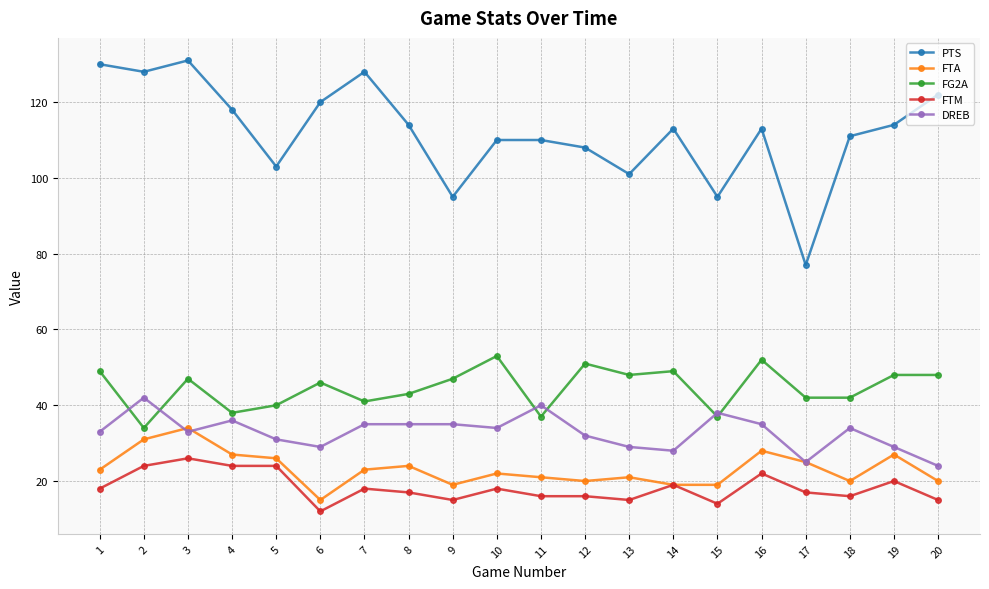

Reading left to right, extract all data points from this chart.

PTS: 1=130	2=128	3=131	4=118	5=103	6=120	7=128	8=114	9=95	10=110	11=110	12=108	13=101	14=113	15=95	16=113	17=77	18=111	19=114	20=122
FTA: 1=23	2=31	3=34	4=27	5=26	6=15	7=23	8=24	9=19	10=22	11=21	12=20	13=21	14=19	15=19	16=28	17=25	18=20	19=27	20=20
FG2A: 1=49	2=34	3=47	4=38	5=40	6=46	7=41	8=43	9=47	10=53	11=37	12=51	13=48	14=49	15=37	16=52	17=42	18=42	19=48	20=48
FTM: 1=18	2=24	3=26	4=24	5=24	6=12	7=18	8=17	9=15	10=18	11=16	12=16	13=15	14=19	15=14	16=22	17=17	18=16	19=20	20=15
DREB: 1=33	2=42	3=33	4=36	5=31	6=29	7=35	8=35	9=35	10=34	11=40	12=32	13=29	14=28	15=38	16=35	17=25	18=34	19=29	20=24